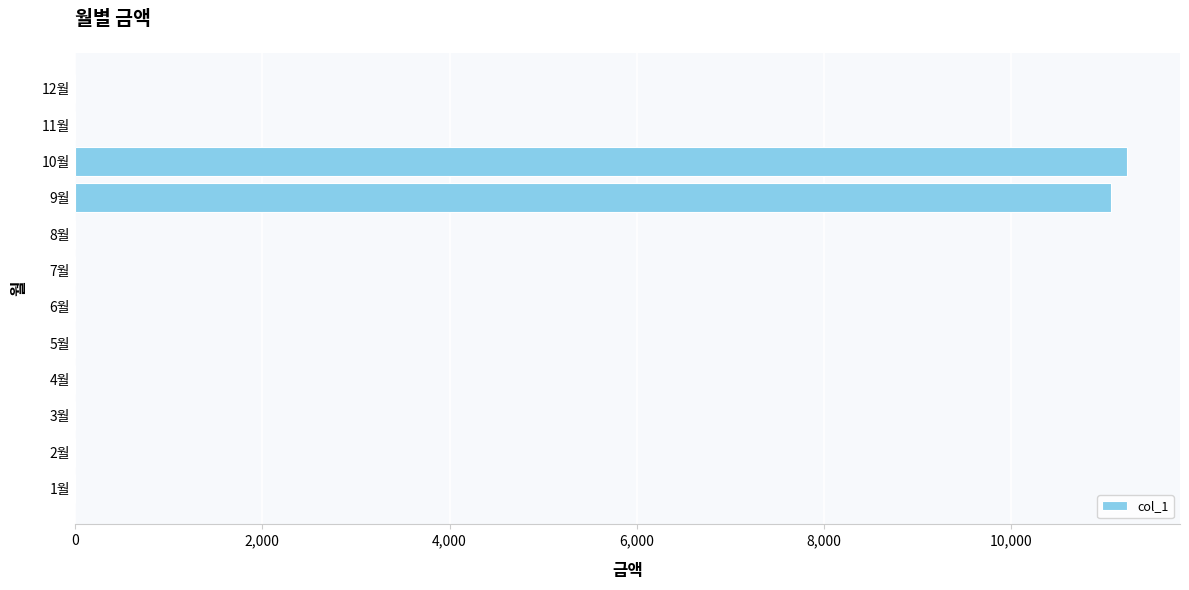

Which category has the highest value across all series?

10월